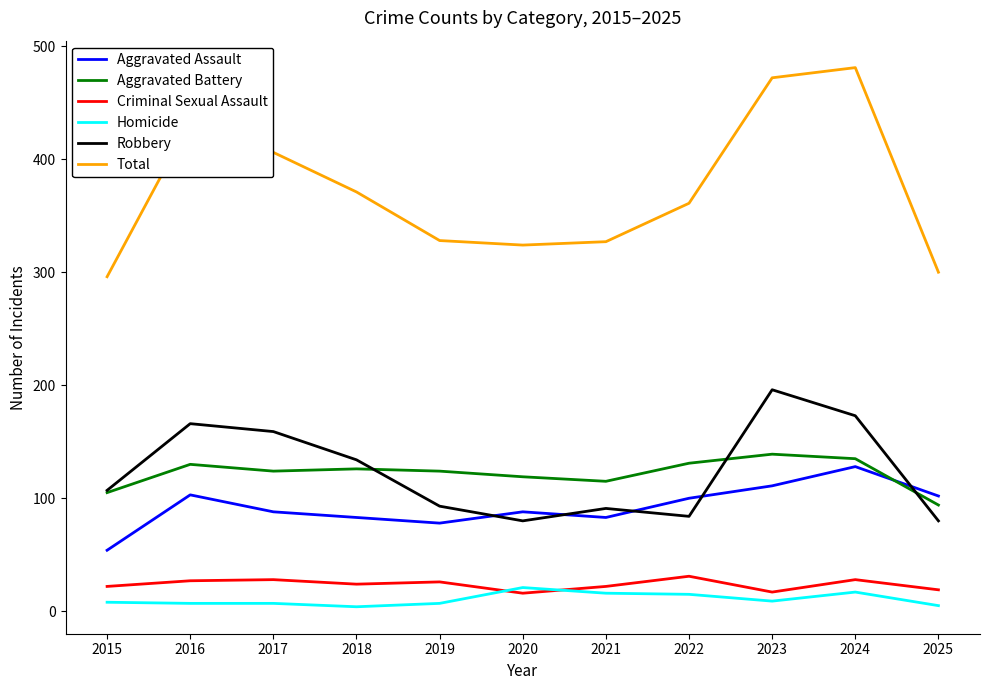

What is the sum of the Robbery values at 2019 and 2018?

227